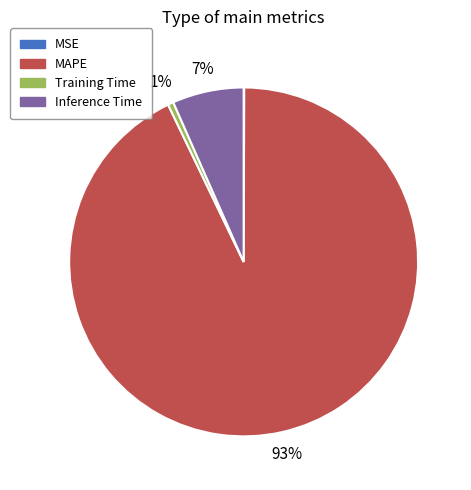

To the nearest percent, what is the average slice percentage?

25%